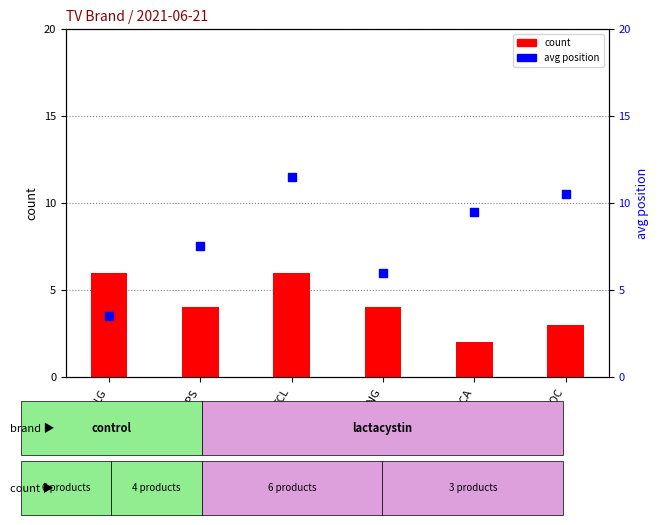

At which category is the sum across all series the highest?

TCL